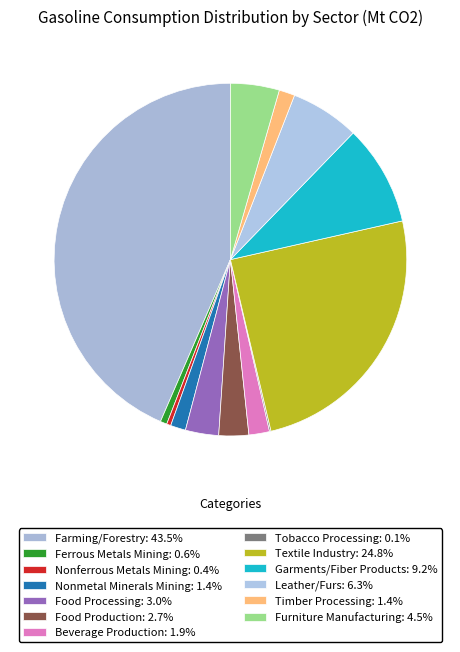

Is the sum of Nonmetal Minerals Mining and Beverage Production greater than half?

No